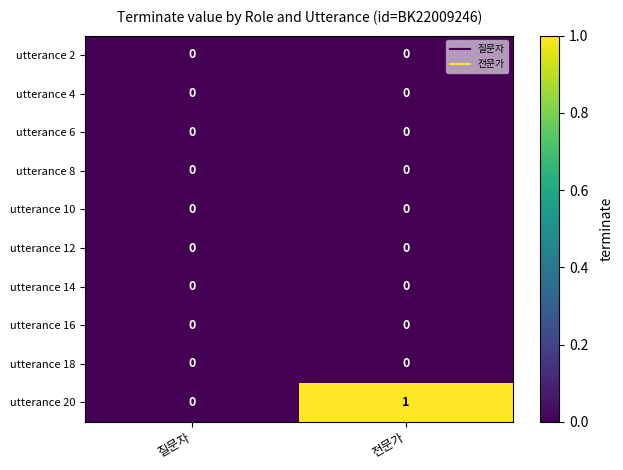

Which series has the widest spread of values?

utterance 20